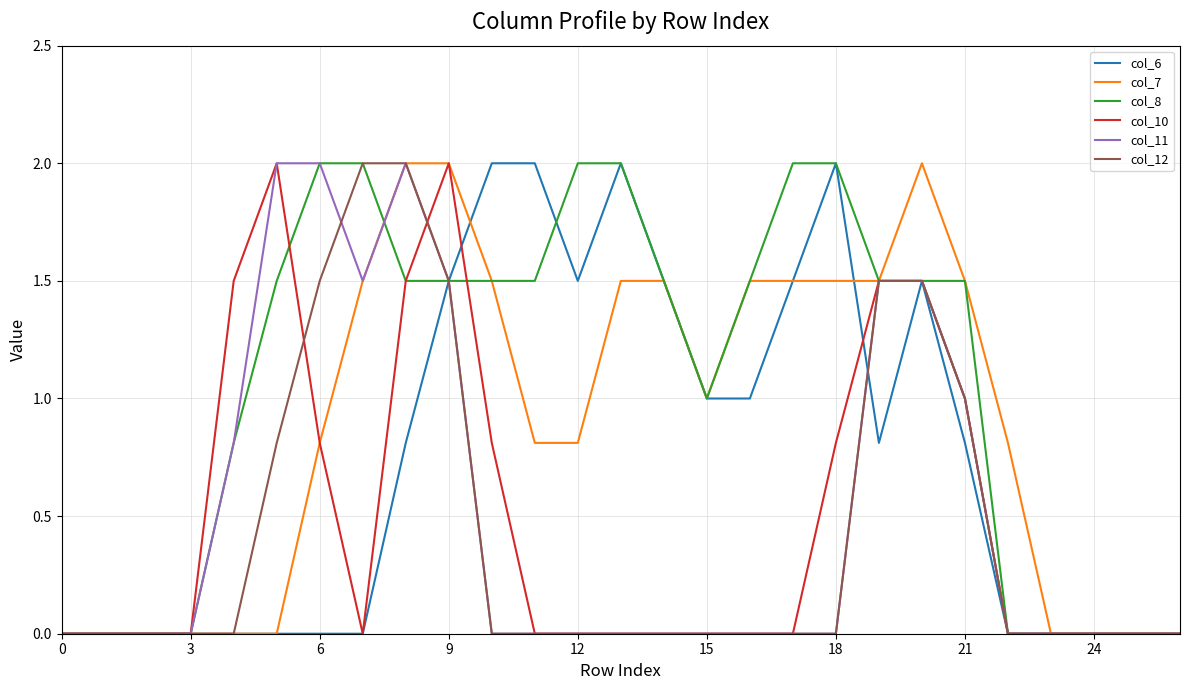

Which series has the largest total across all categories?

col_8